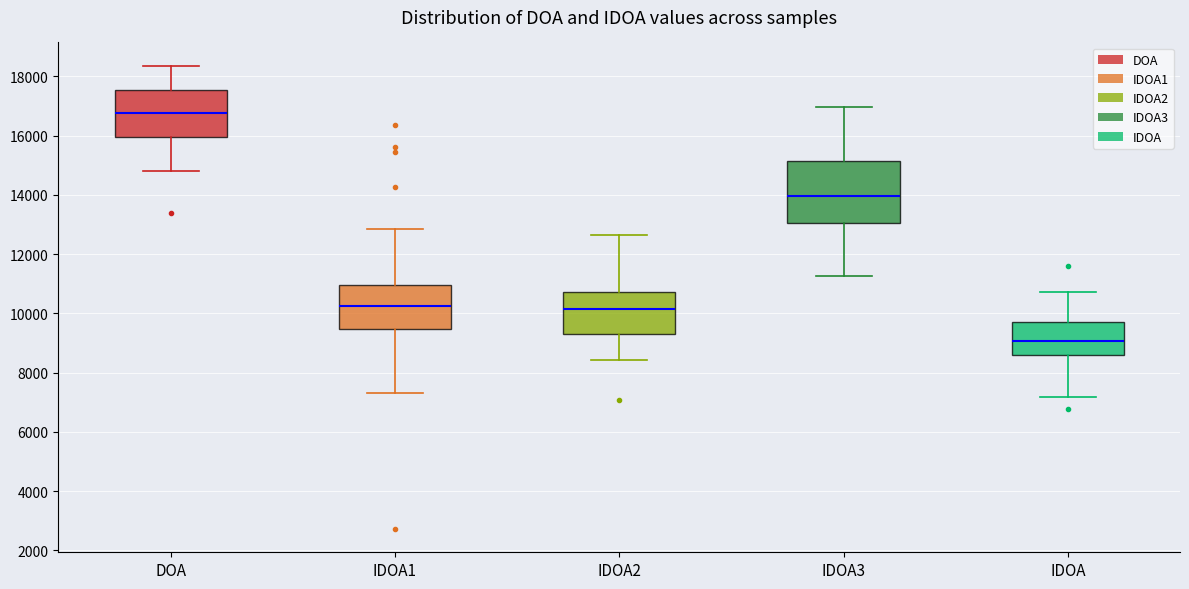

Reading left to right, read every box against the y-axis: the position of its median line, the range the box covers, and the ends of its whiskers. The values are not printed on the chart, so give them approximately, as read against the axis.

DOA: median 16800, box 16000 to 17600, whiskers 14800 to 18400
IDOA1: median 10200, box 9400 to 11000, whiskers 7400 to 12800
IDOA2: median 10200, box 9400 to 10800, whiskers 8400 to 12600
IDOA3: median 14000, box 13000 to 15200, whiskers 11200 to 17000
IDOA: median 9000, box 8600 to 9800, whiskers 7200 to 10800